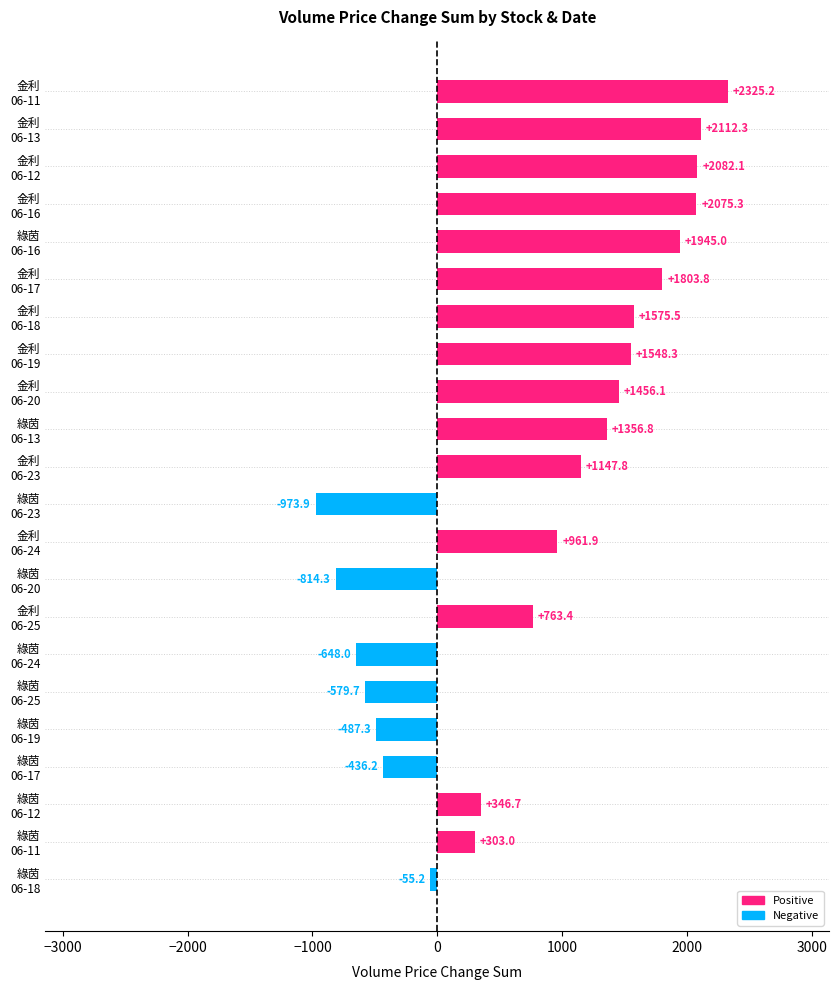

How many bars are there in total?

22